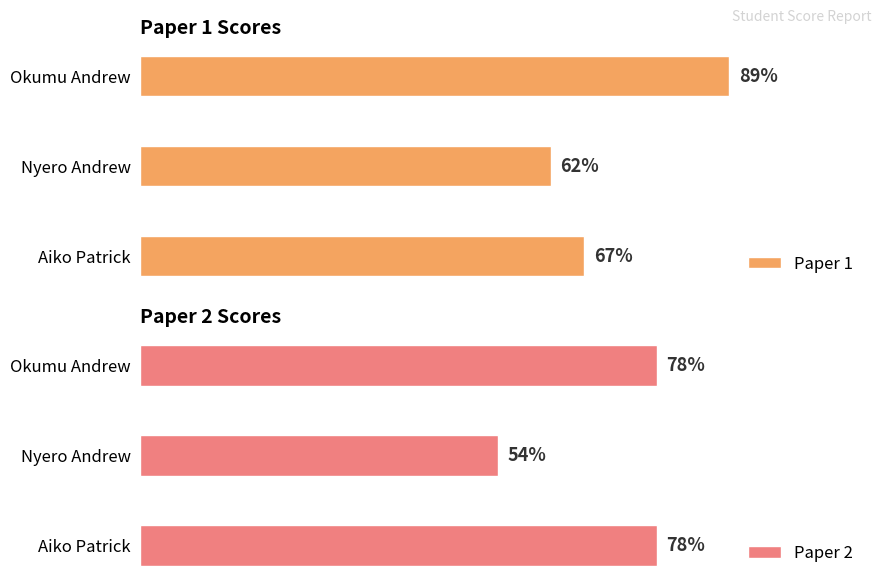

What is the value of the Paper 2 bar at the 2nd from the left?

54